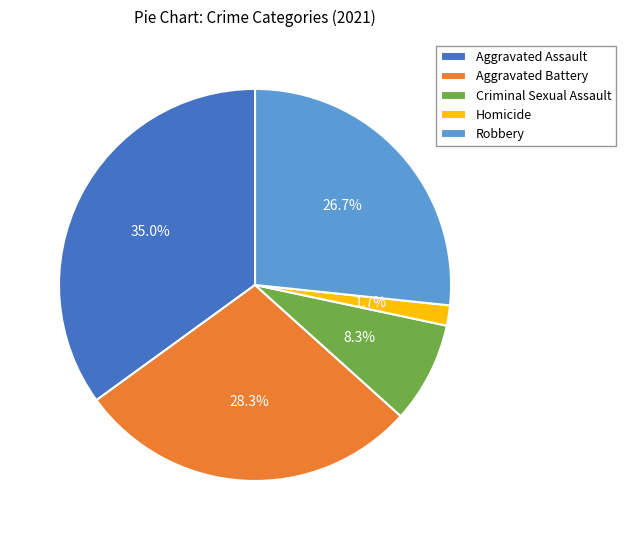

What percentage do Criminal Sexual Assault and Homicide together represent?

10.0%